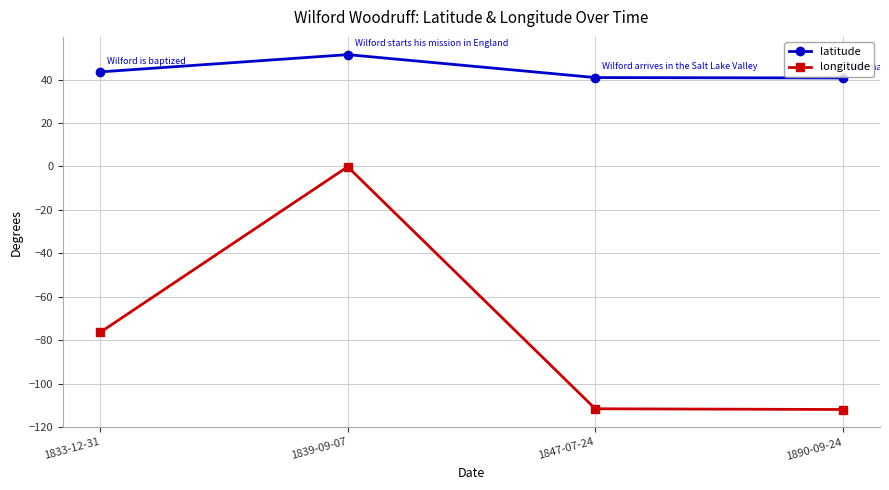

Which series has the largest range (max minus min)?

longitude